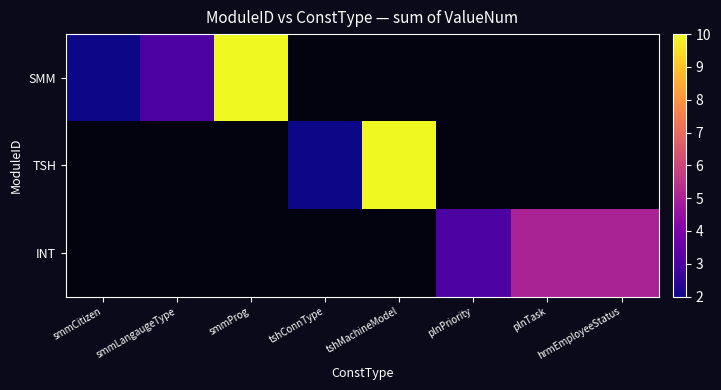

Between smmCitizen and smmProg, which series saw the biggest shift?

SMM